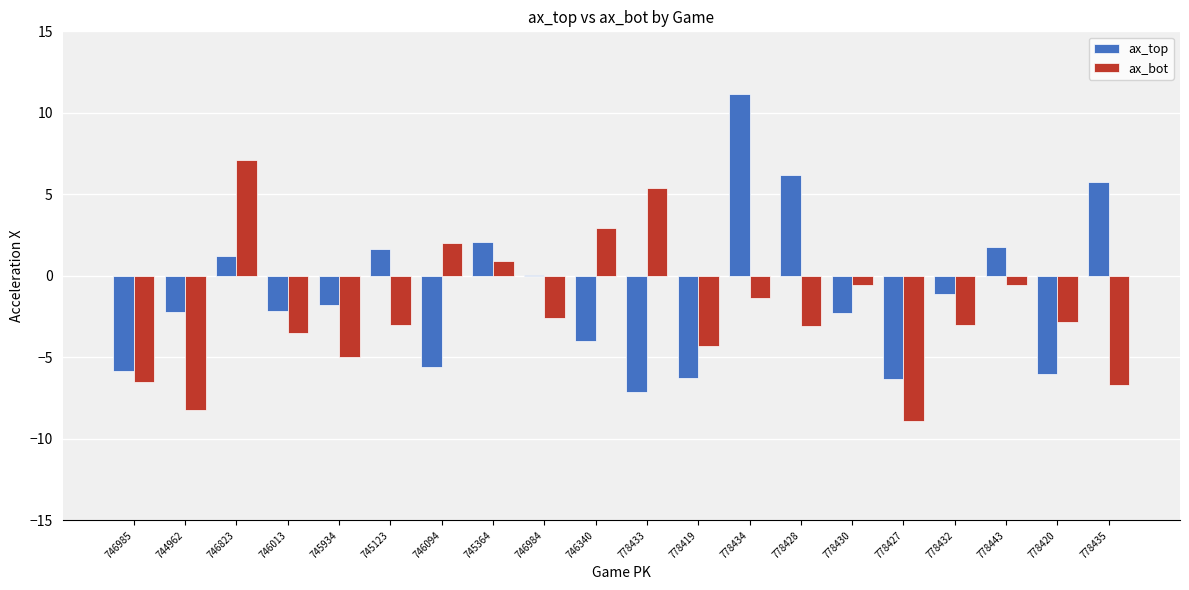

Count the number of data series in this chart.

2